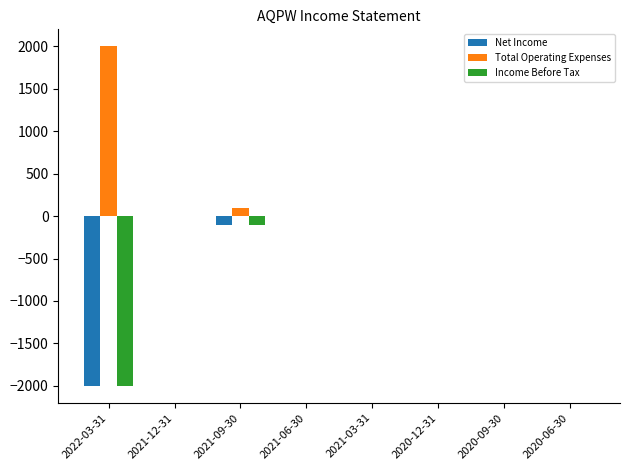

What is the greatest value displayed?

2000